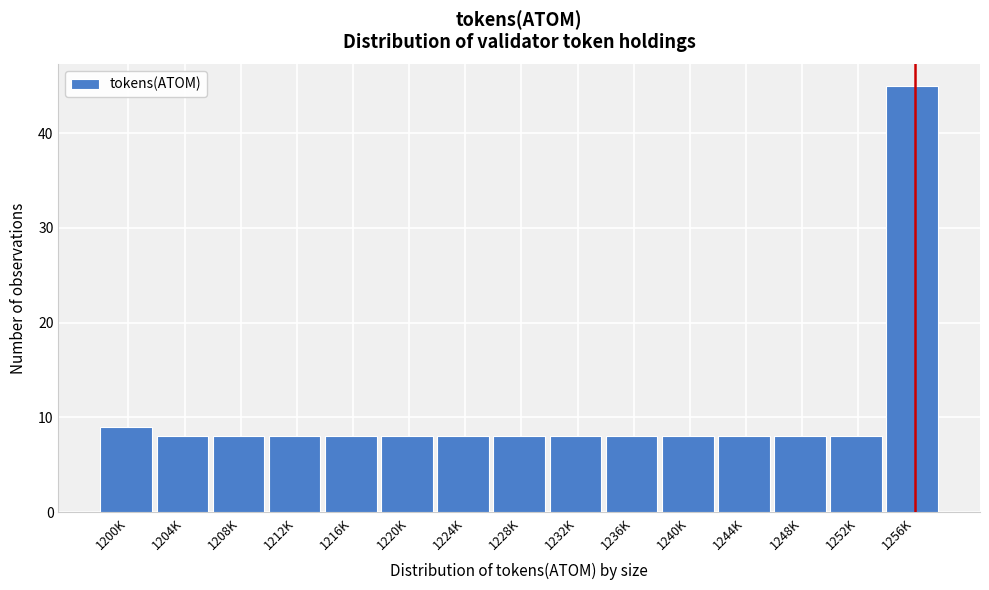

Reading left to right, list all the values displayed in this chart.

1200K=9	1204K=8	1208K=8	1212K=8	1216K=8	1220K=8	1224K=8	1228K=8	1232K=8	1236K=8	1240K=8	1244K=8	1248K=8	1252K=8	1256K=45